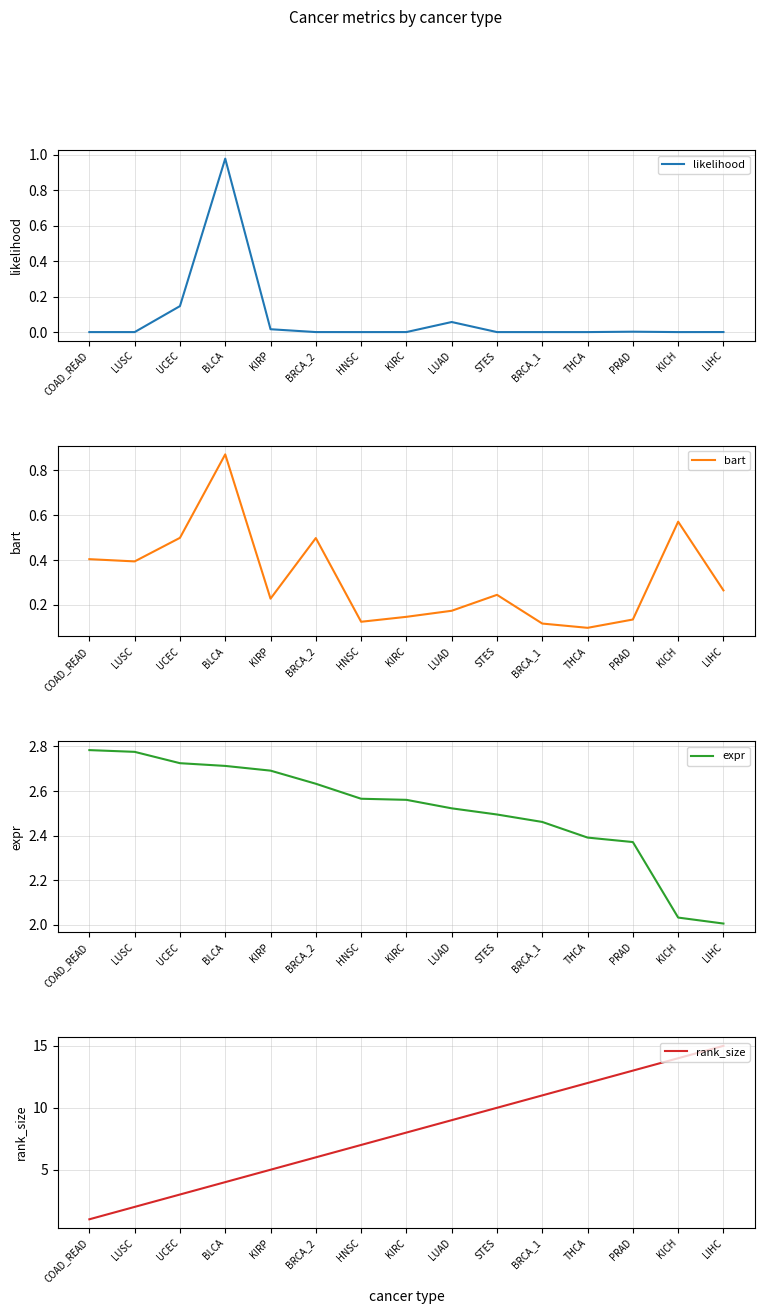

What is the sum of all rank_size values?

120